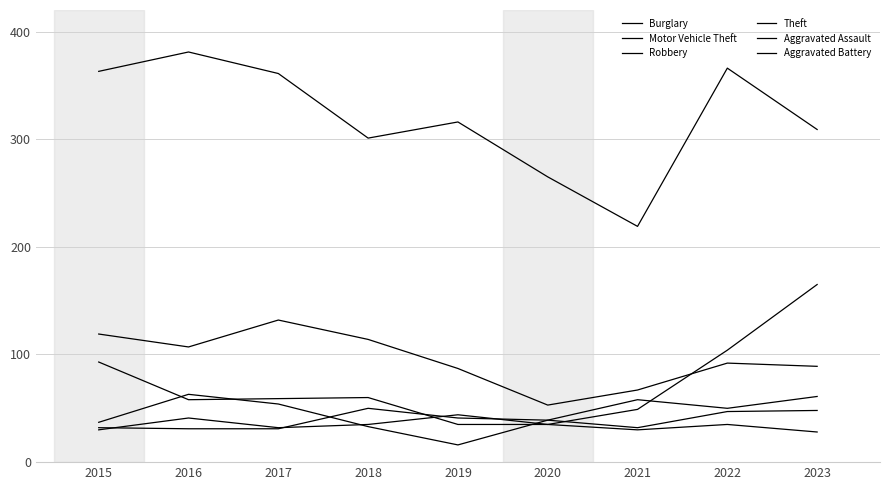

How many lines are shown in the chart?

6